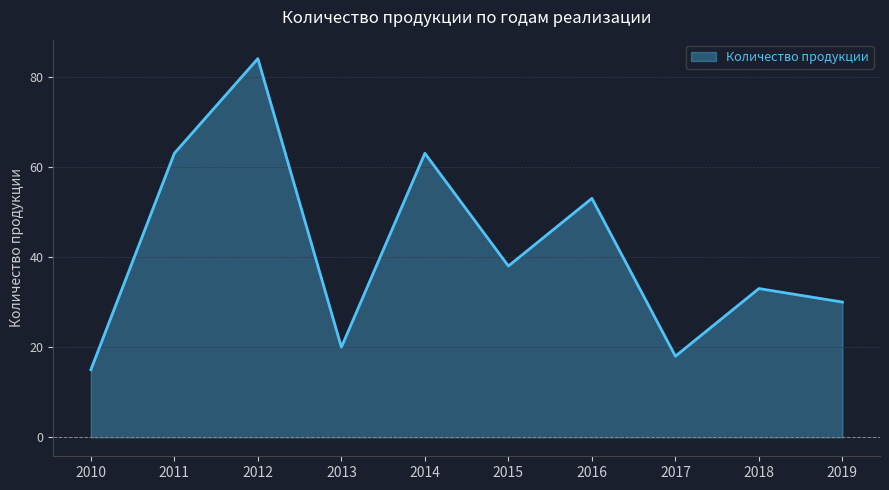

What is the approximate value at 2019, to the nearest 10?

30